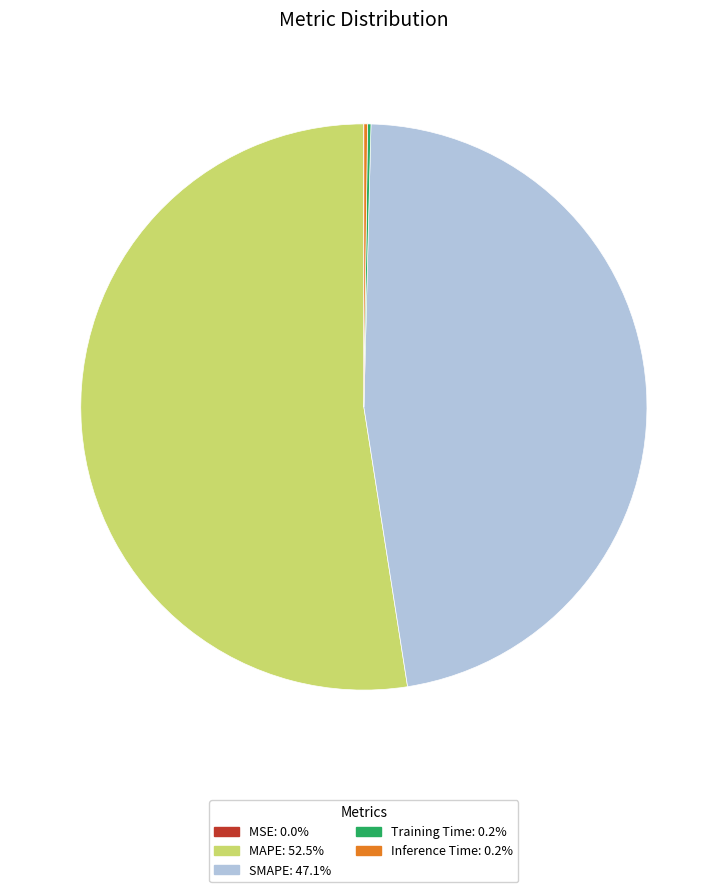

Is there any slice that represents more than half of the pie?

Yes